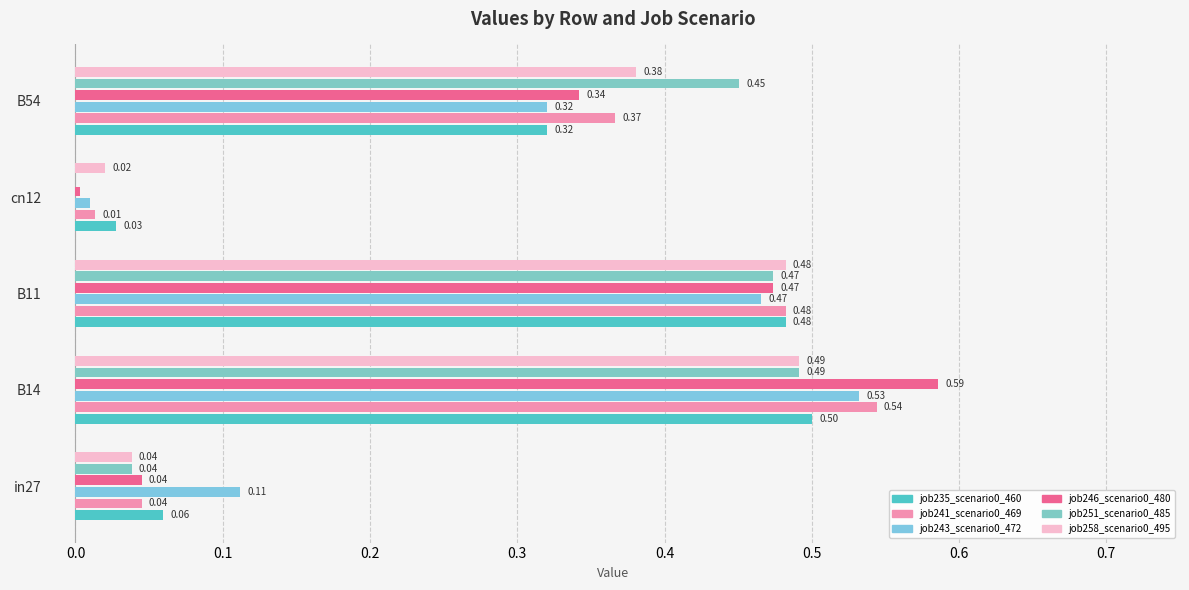

Reading right to left, list all the values displayed in this chart.

job235_scenario0_460: 0.3	0.0	0.5	0.5	0.1
job241_scenario0_469: 0.4	0.0	0.5	0.5	0.0
job243_scenario0_472: 0.3	0.0	0.5	0.5	0.1
job246_scenario0_480: 0.3	0.0	0.5	0.6	0.0
job251_scenario0_485: 0.5	0.0	0.5	0.5	0.0
job258_scenario0_495: 0.4	0.0	0.5	0.5	0.0